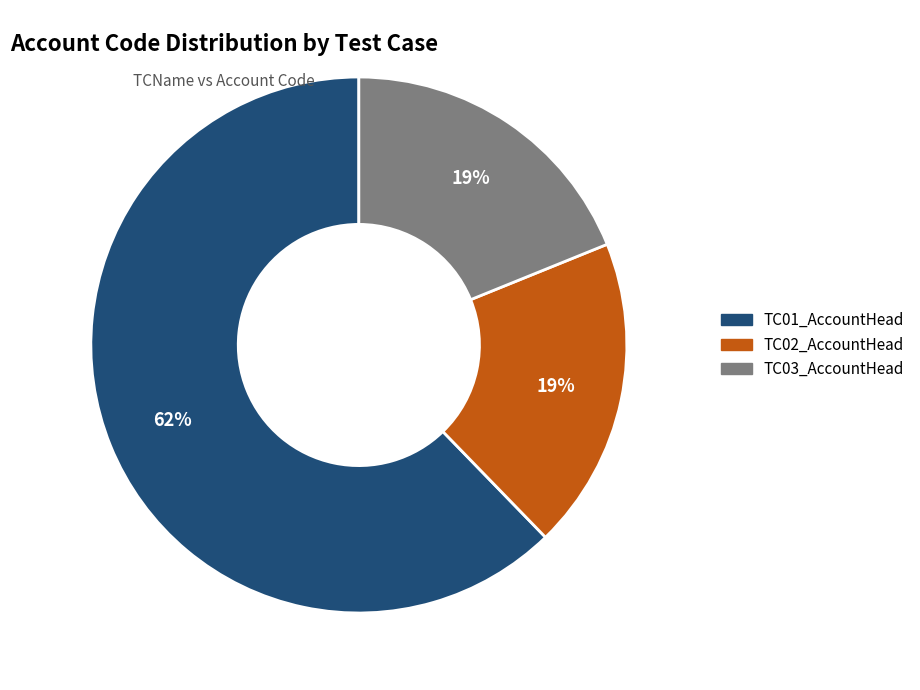

True or false: TC01_AccountHead accounts for 62% of the total.

True